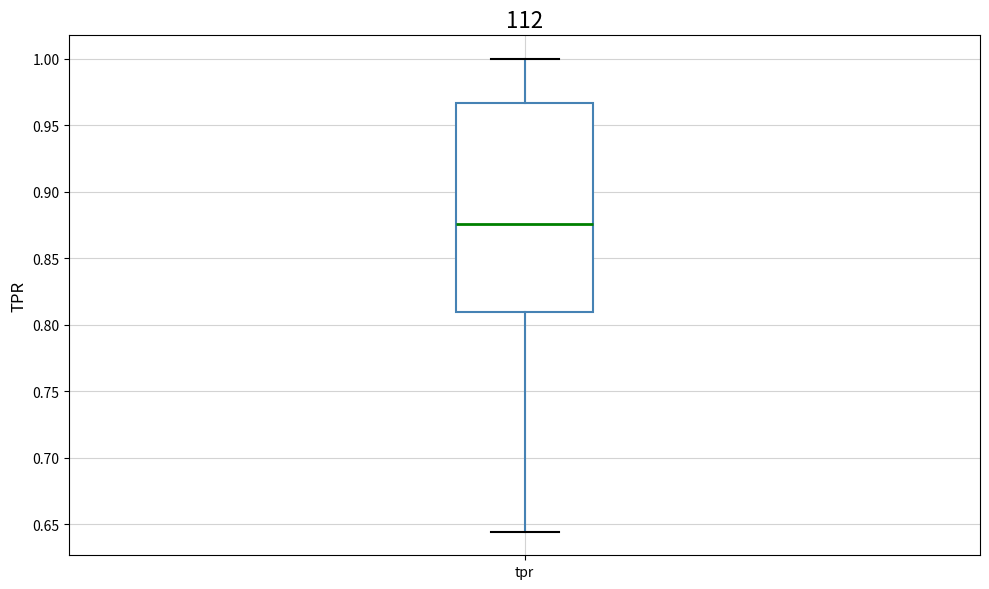

Read this box plot against the y-axis: the position of the median line, the range covered by the box, and the ends of both whiskers. The values are not printed on the chart, so give them approximately, as read against the axis.

median 0.875, box 0.810 to 0.965, whiskers 0.645 to 1.000